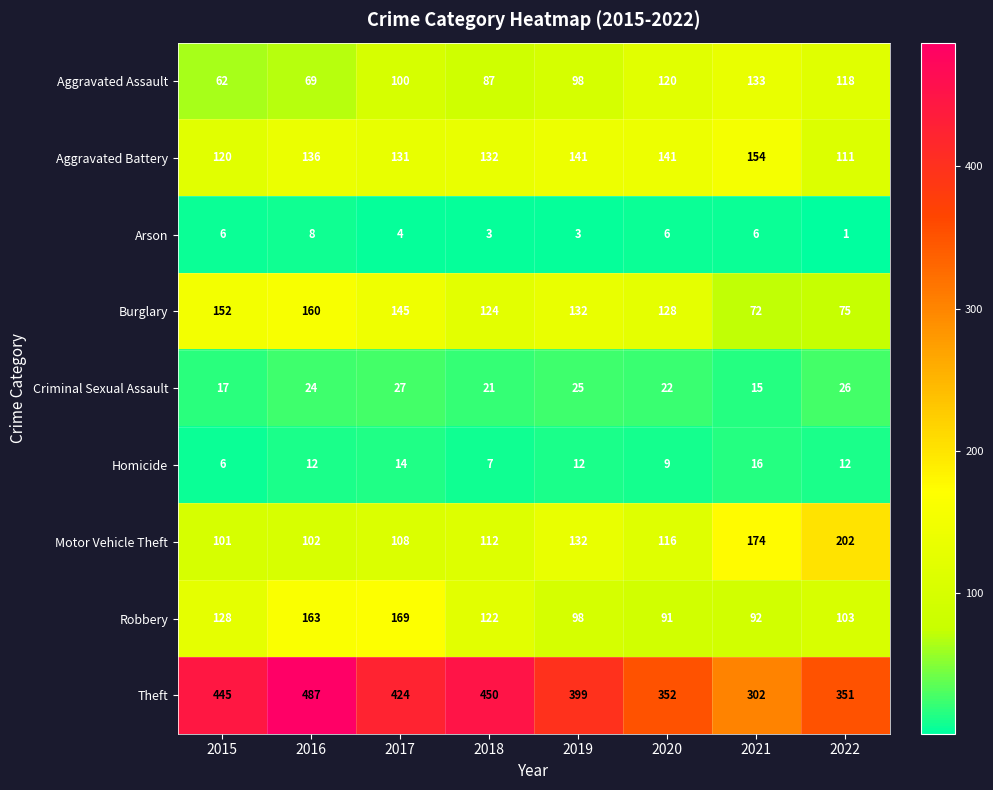

What is the difference between the highest and lowest values at 2020?

346